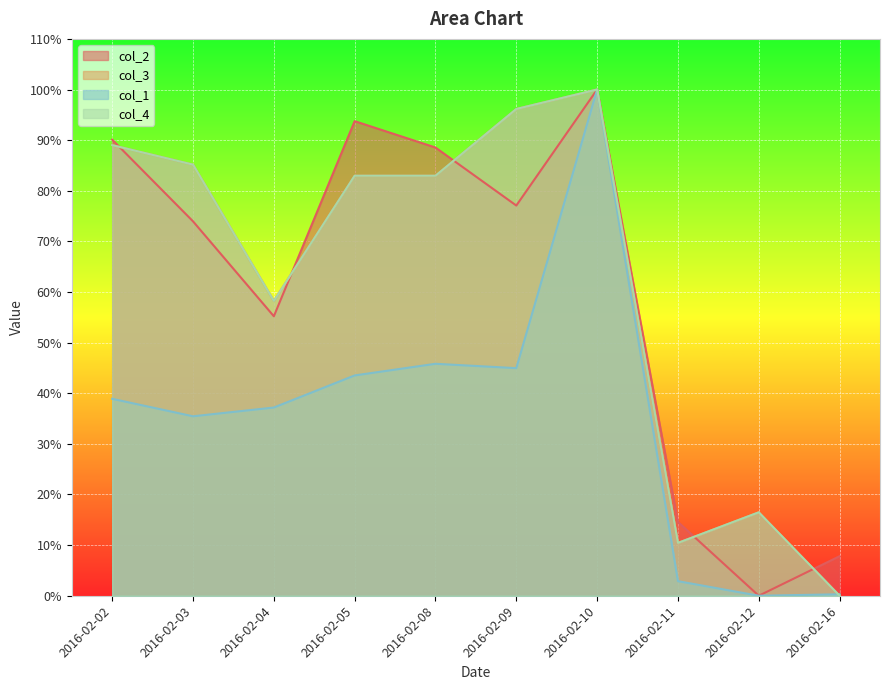

Rank the series at 2016-02-12 from highest to lowest value.

col_3, col_4, col_2, col_1